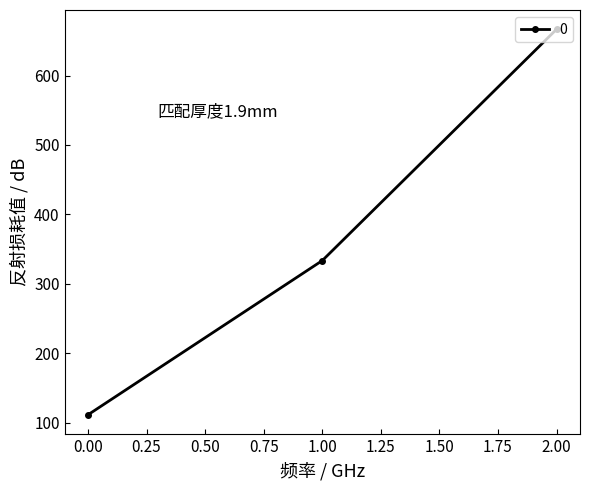

Which label corresponds to the largest value in the chart?

2.00